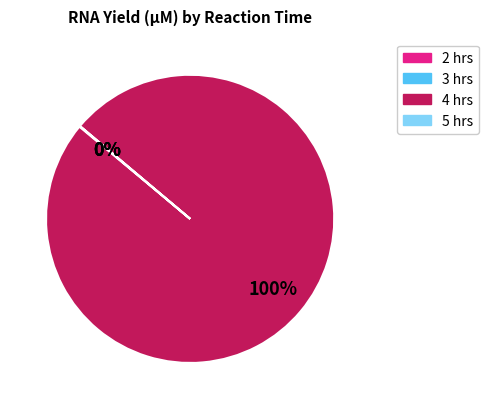

Is there a majority slice in this chart?

Yes